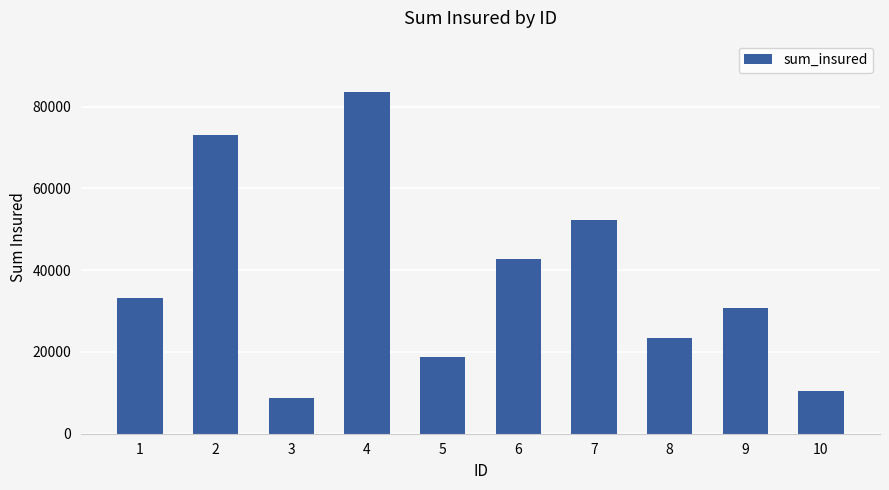

What is the sum of the values at 4 and 10?

94034